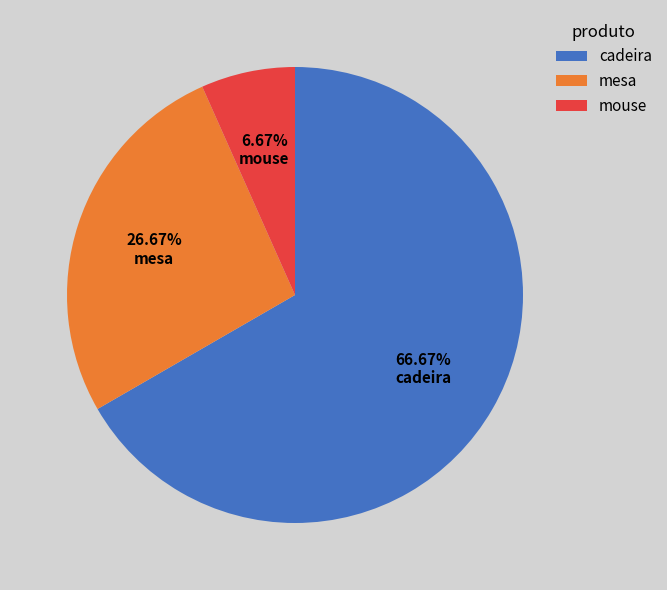

What is the largest slice in the pie chart?

cadeira